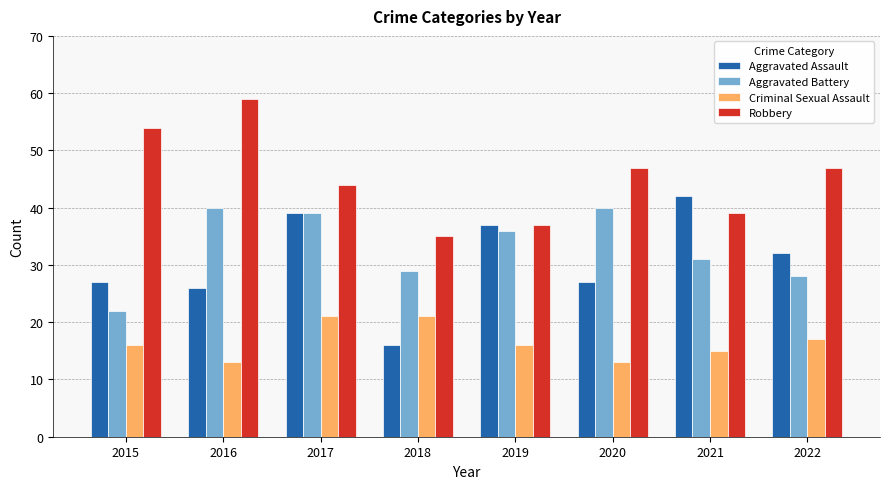

What is the value of the Robbery bar at the 6th from the left?

47